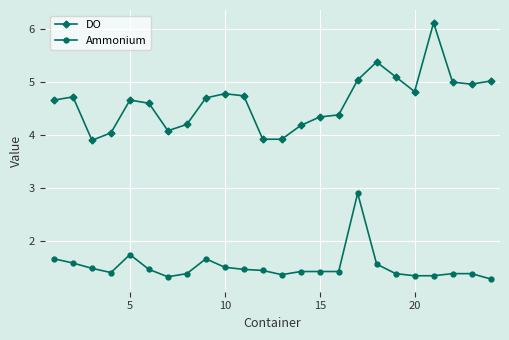

List the series in order of their peak value, lowest first.

Ammonium, DO